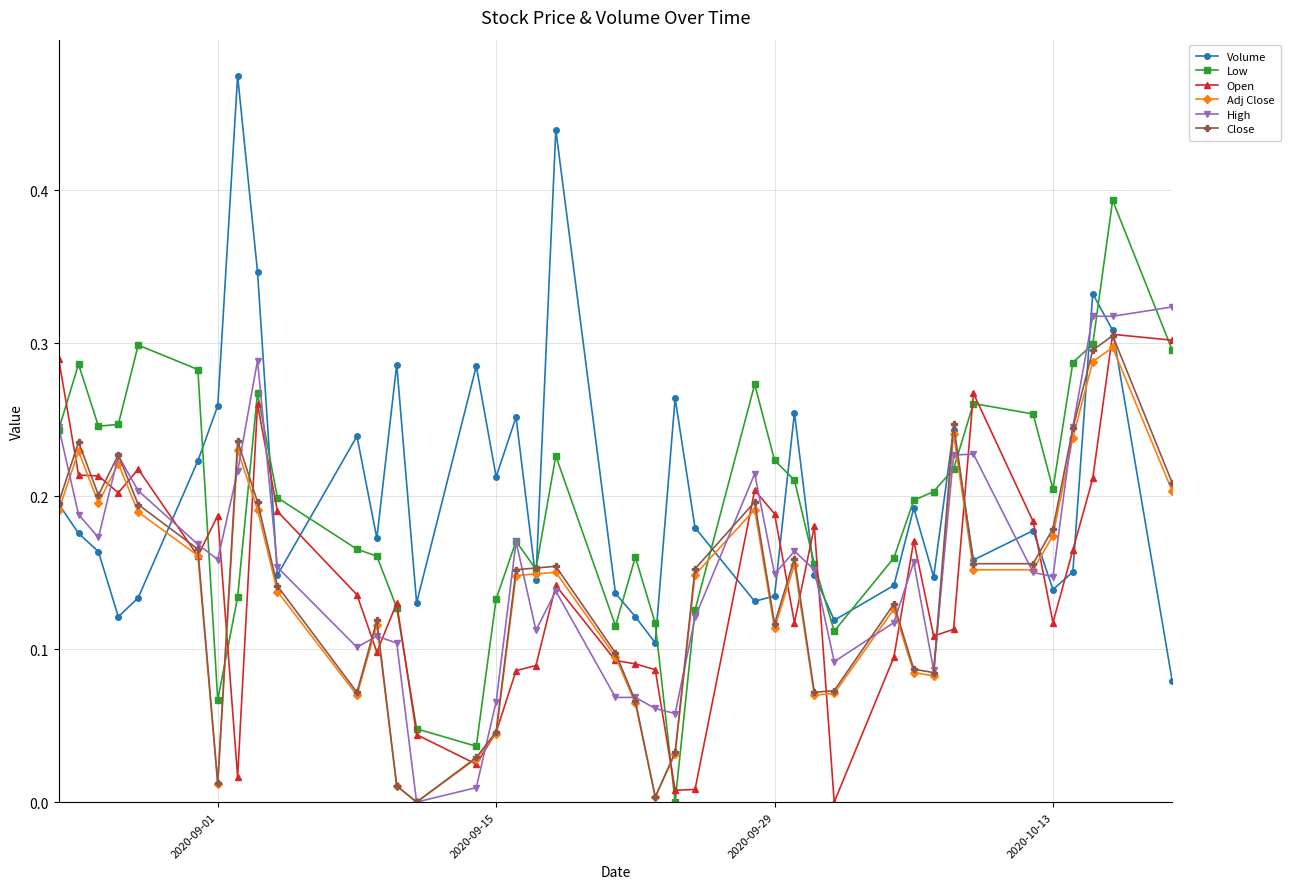

In Volume, how many points are higher than both neighbors (excluding endpoints)?

12